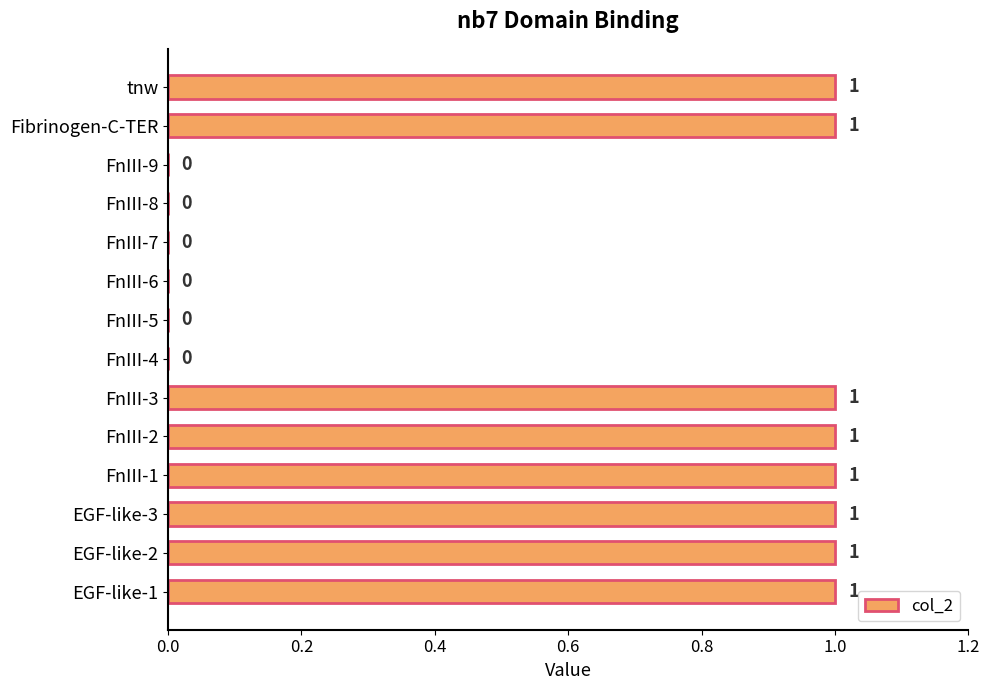

How many values are between 0 and 1?

14